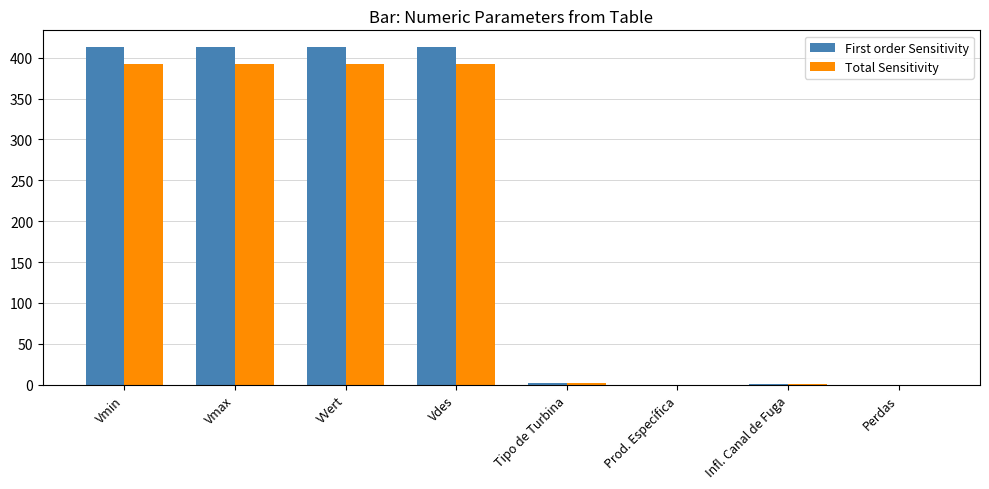

What is the sum of all Total Sensitivity values?

1571.5